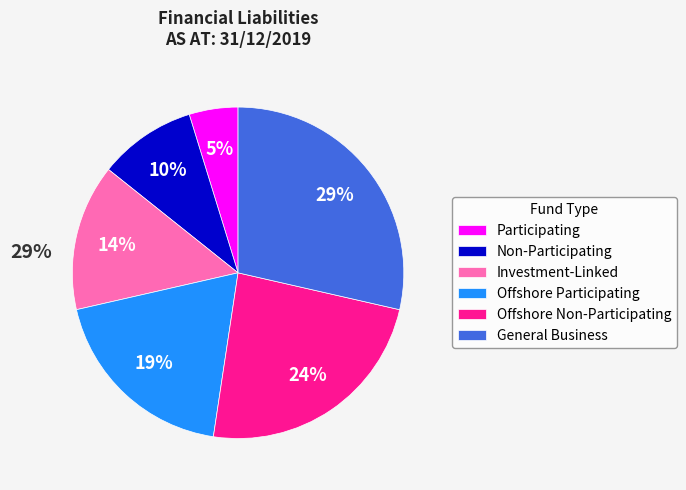

Is the sum of General Business and Offshore Non-Participating greater than half?

Yes